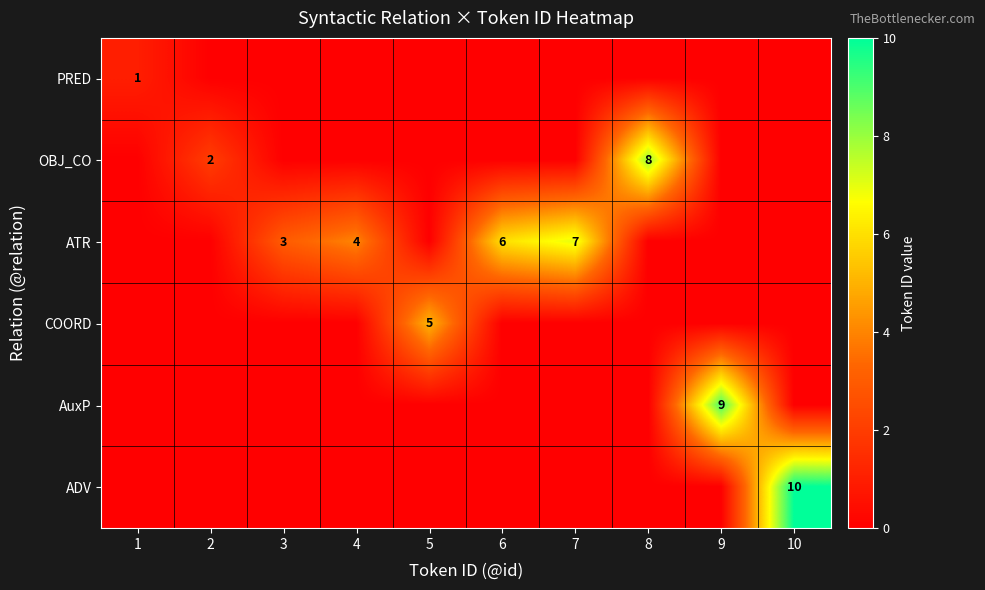

True or false: OBJ_CO has a value of 2 at 2.

True